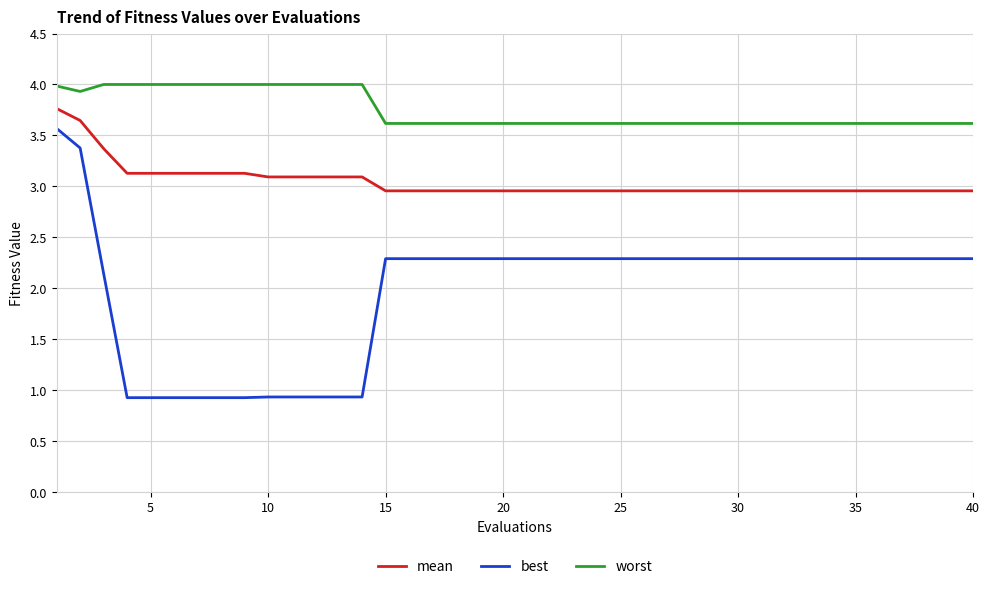

List the series in order of their overall mean, highest first.

worst, mean, best